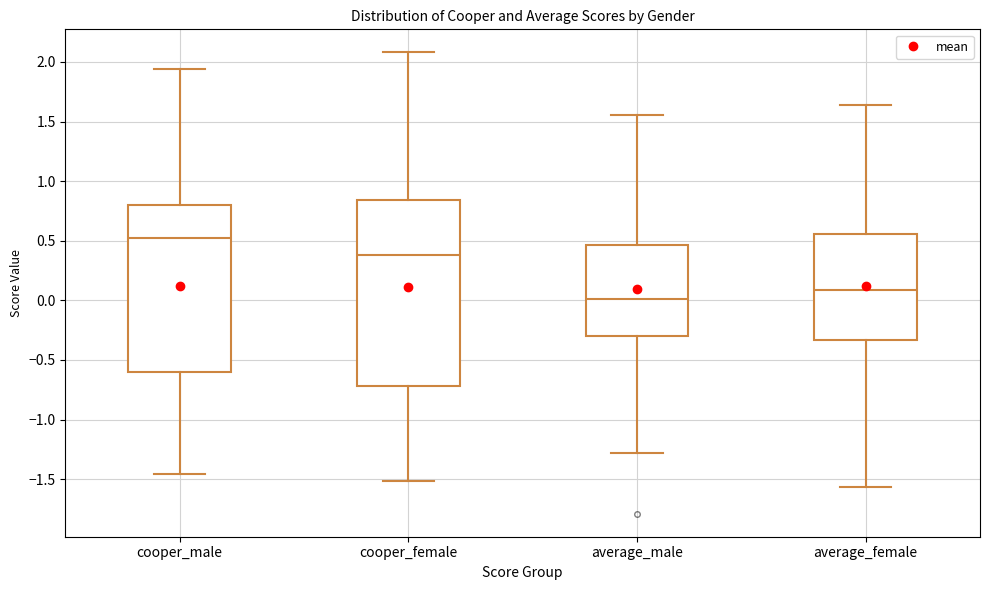

Which box has the highest median line?

cooper_male